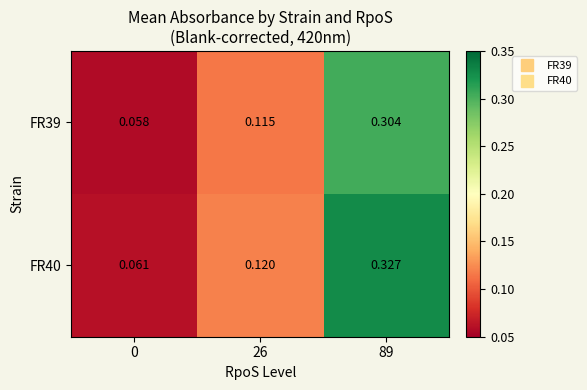

Is the value of FR39 at 26 greater than the value of FR40 at 0?

Yes